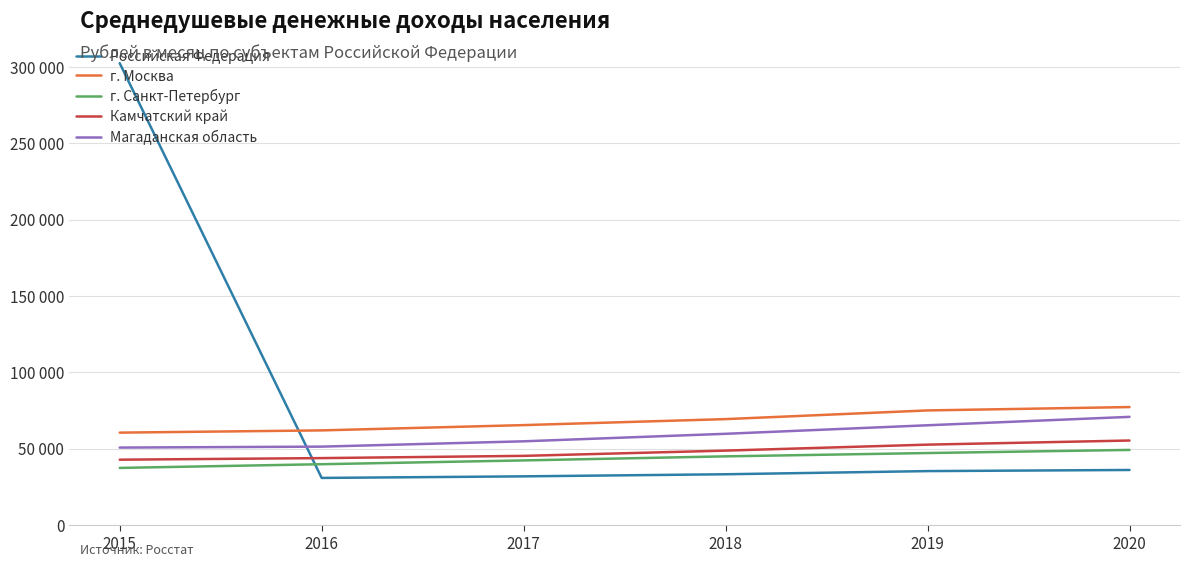

Reading left to right, transcribe all the data shown in this chart.

Российская Федерация: 302541	30865	31897	33266	35338	36073
г. Москва: 60535	62004	65471	69393	75084	77283
г. Санкт-Петербург: 37428	39853	42338	44999	47169	49207
Камчатский край: 42818	43849	45320	48758	52674	55373
Магаданская область: 50750	51367	54849	59774	65357	70864